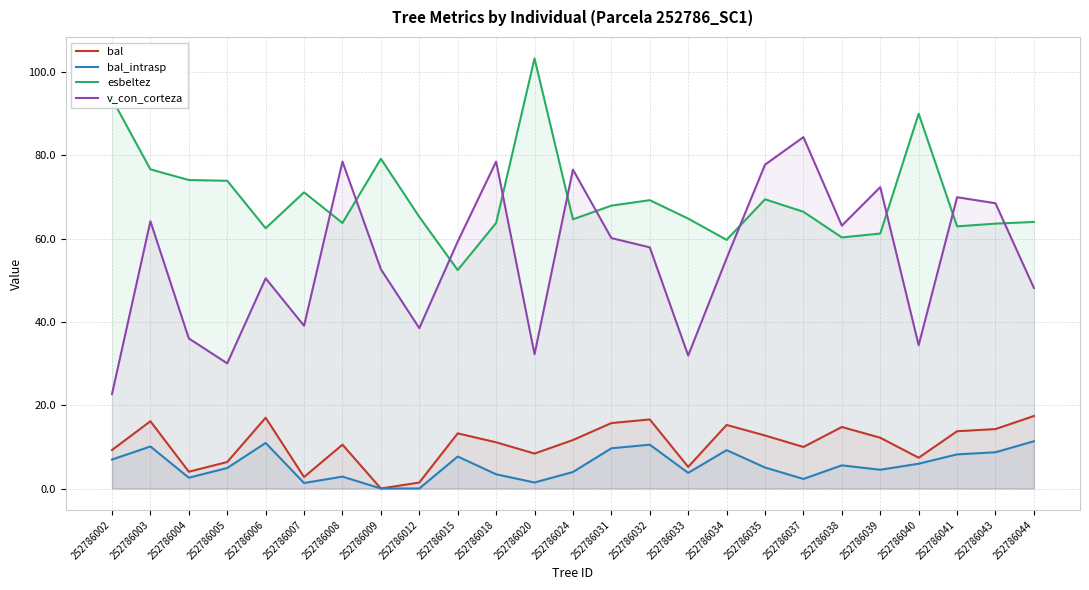

What is the sum of all esbeltez values?

1743.6